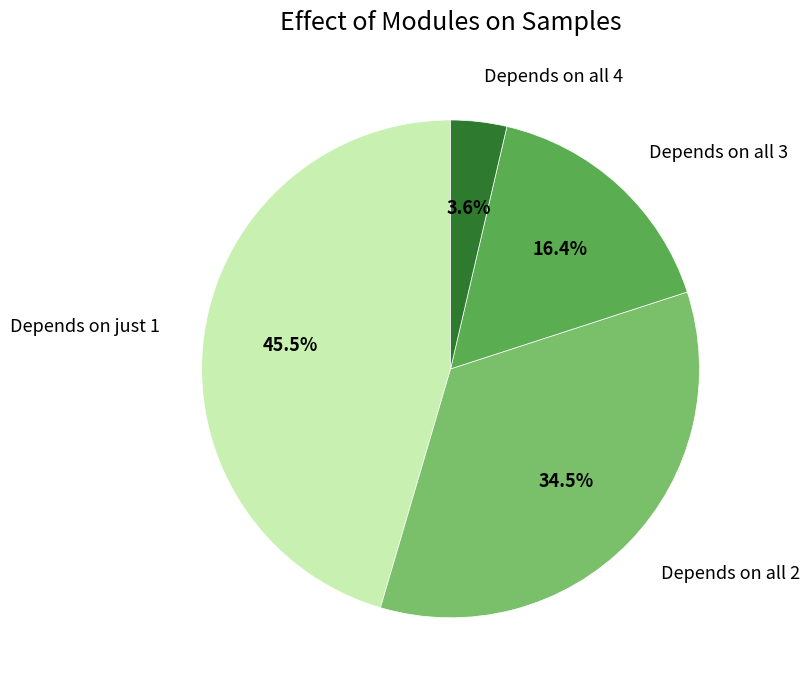

Is there a majority slice in this chart?

No